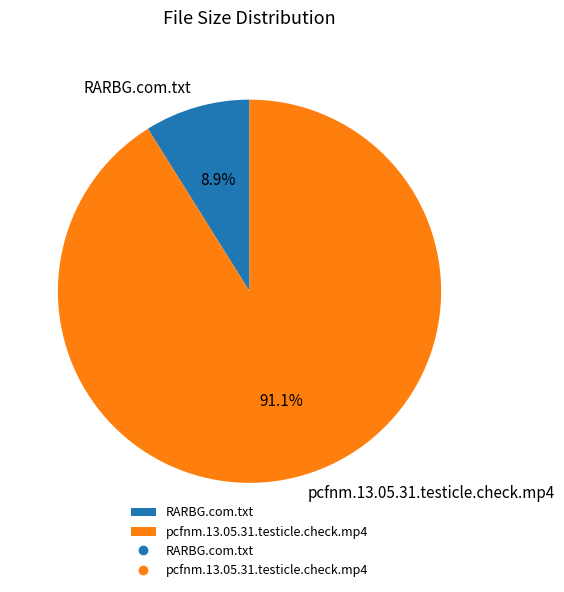

To the nearest percent, what is the average slice percentage?

50%